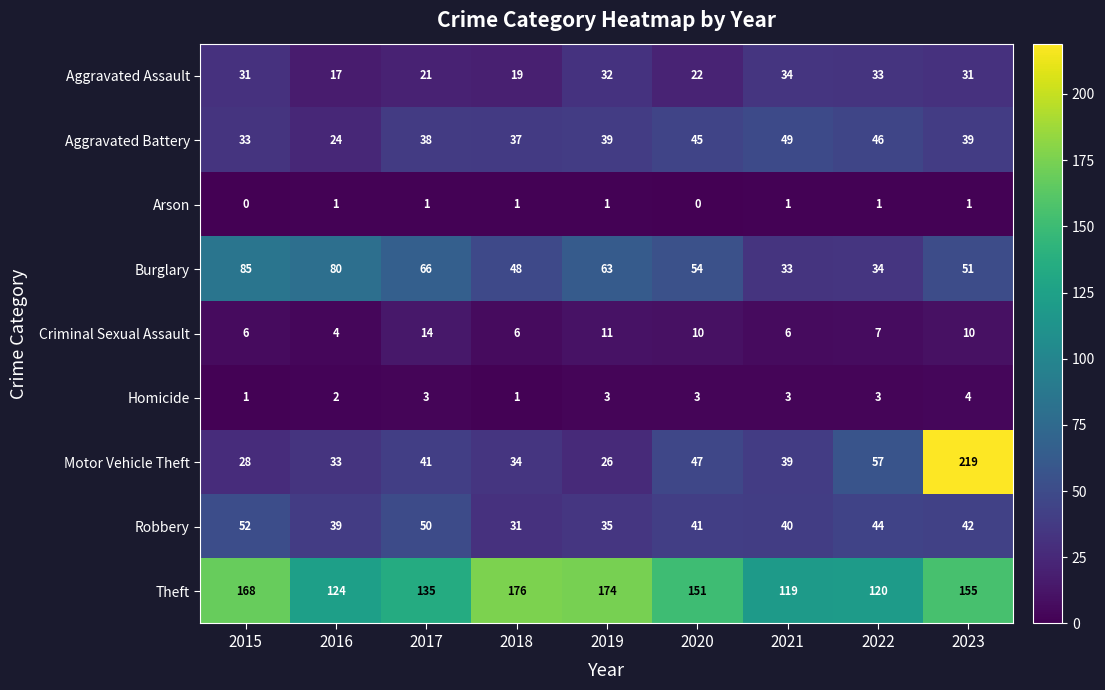

At which label is Homicide closest to 2?

2016